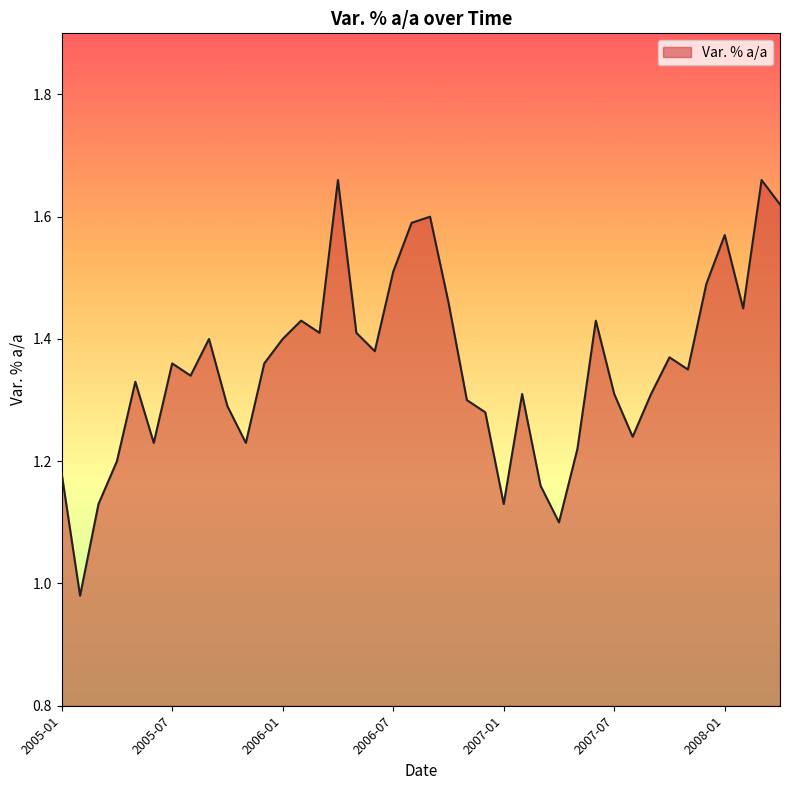

What is the difference between the maximum and minimum values?

0.7